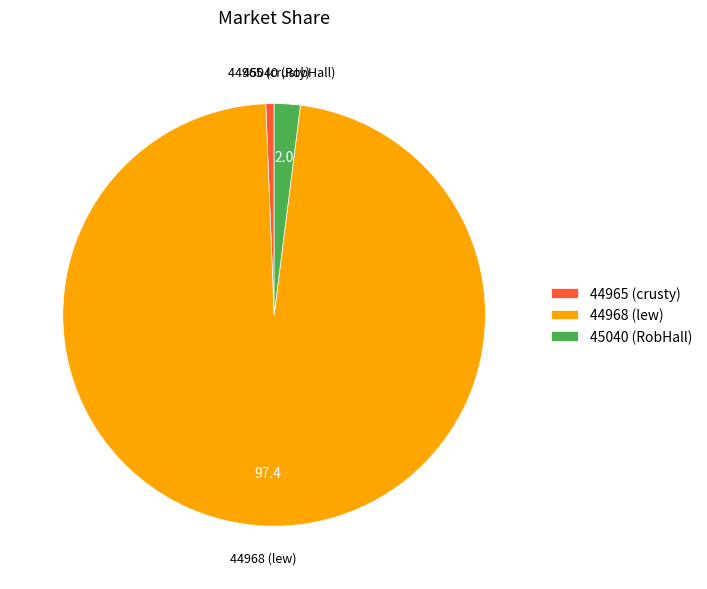

Do 44965 (crusty) and 44968 (lew) together represent more than half of the pie?

Yes